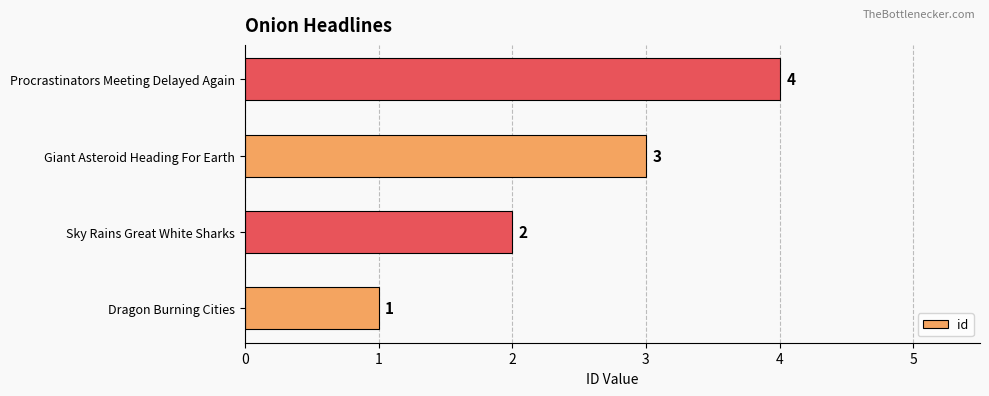

List the labels in order of value, largest first.

Procrastinators Meeting Delayed Again, Giant Asteroid Heading For Earth, Sky Rains Great White Sharks, Dragon Burning Cities